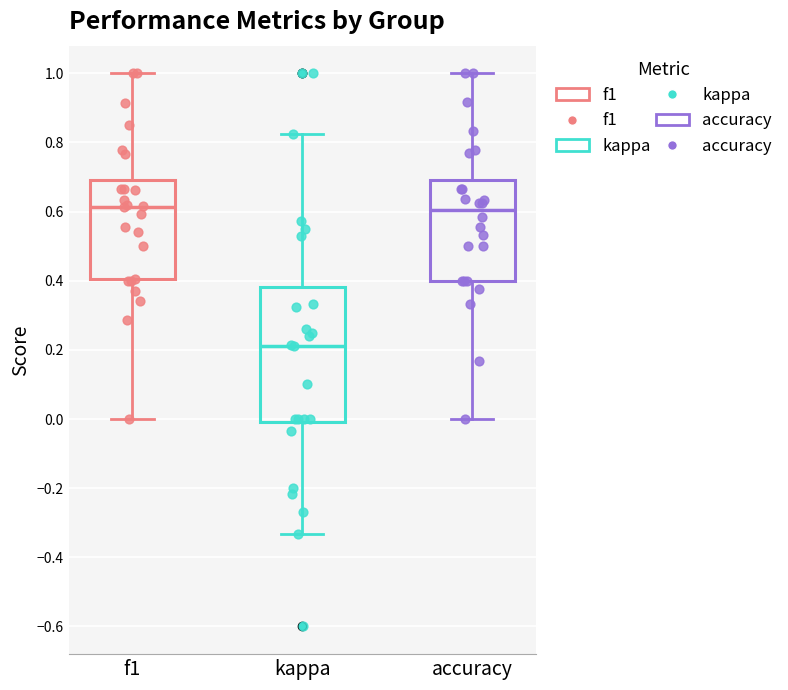

Where is the upper edge of the box for f1 on the y-axis? The values are not printed on the chart, so give them approximately, as read against the axis.

0.70